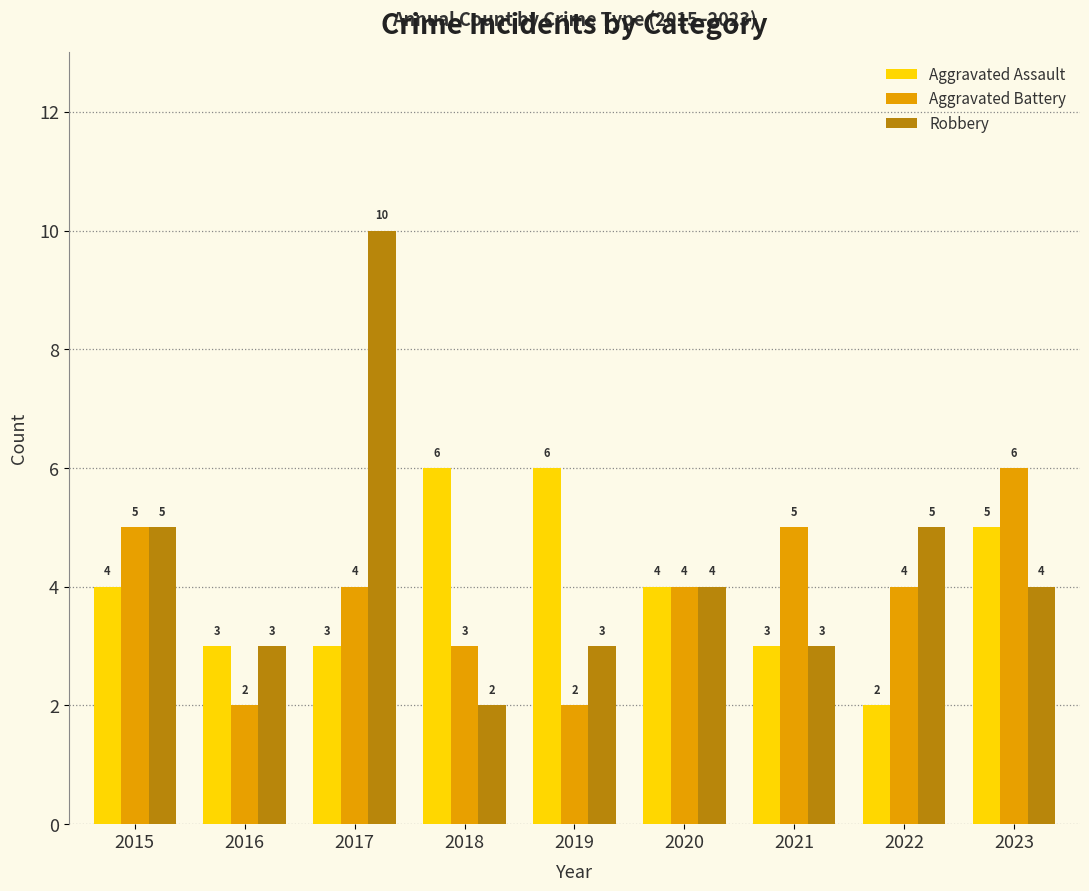

What is the minimum value shown in the chart?

2